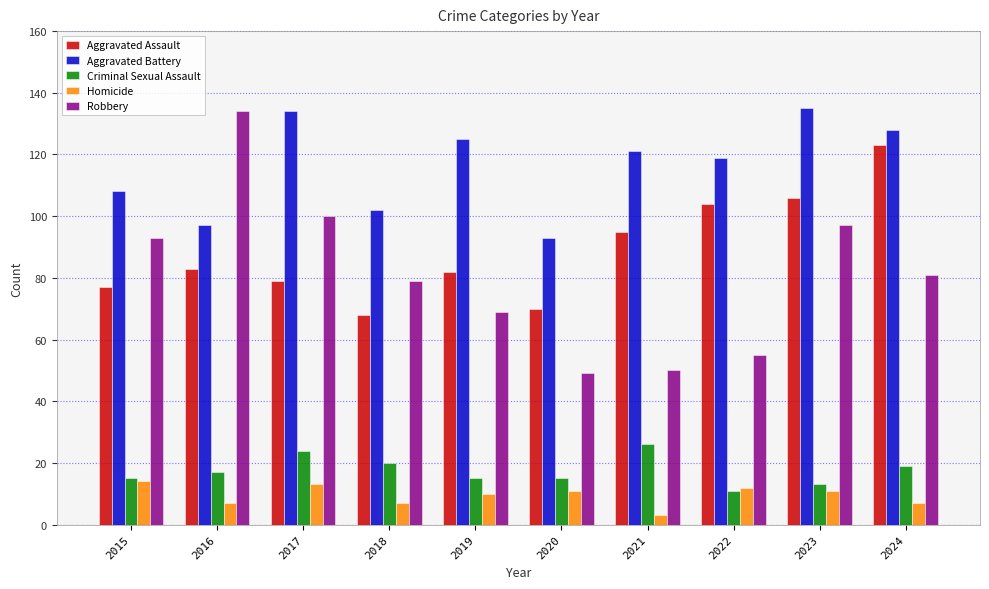

What is the value of the Aggravated Assault bar at the 8th from the left?

104